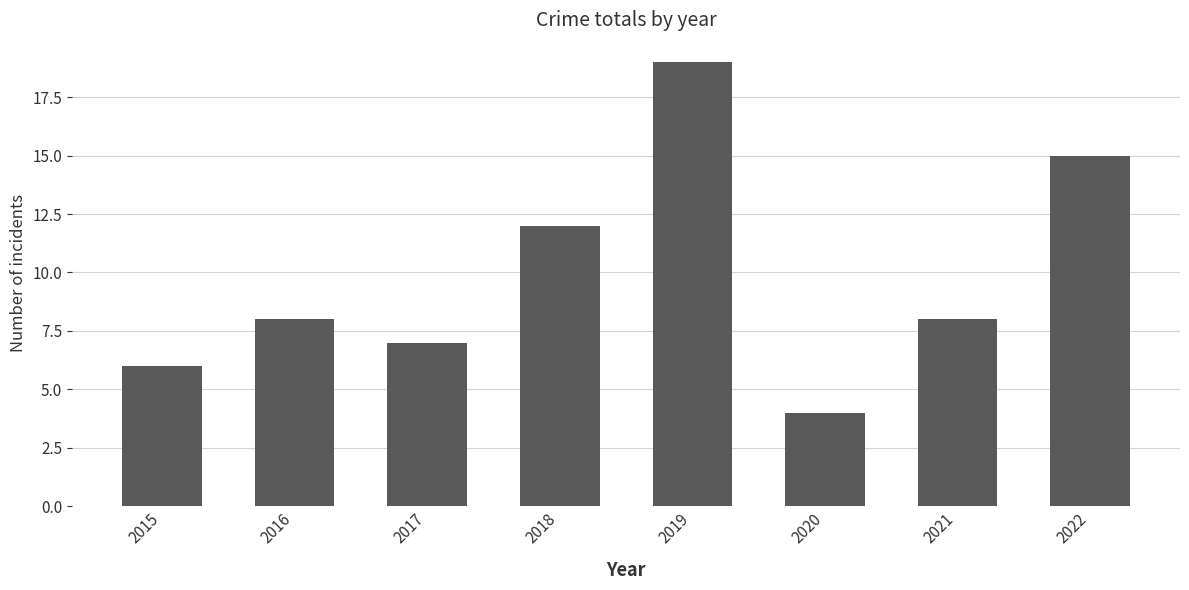

The chart shows a value of 4 at 2017. True or false?

False